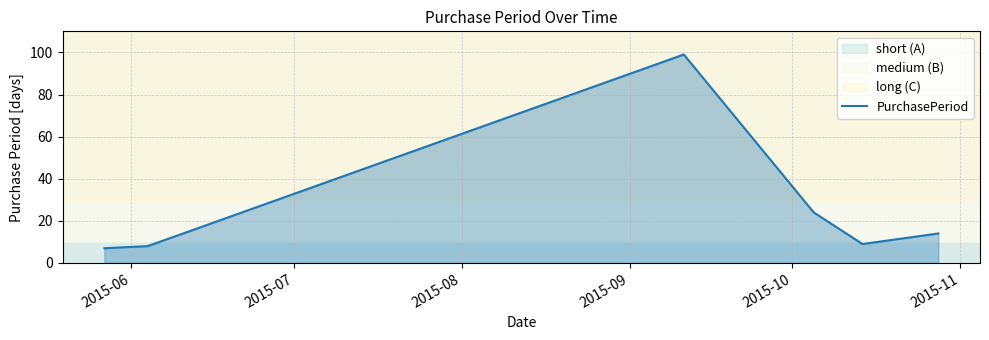

Reading right to left, list all the values displayed in this chart.

14	9	24	99	8	7